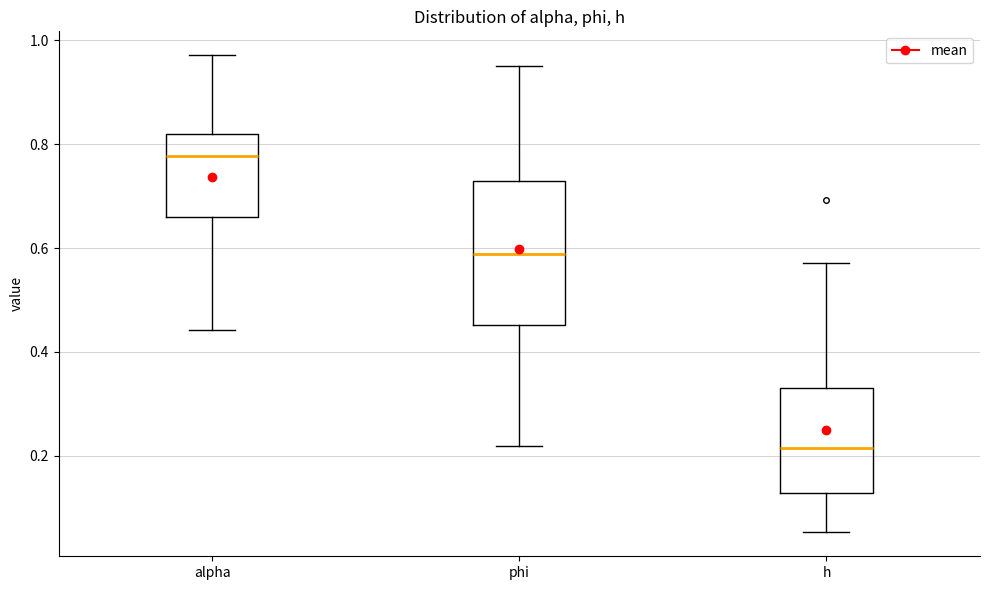

Comparing the boxes themselves (not the whiskers), which one is the tallest?

phi